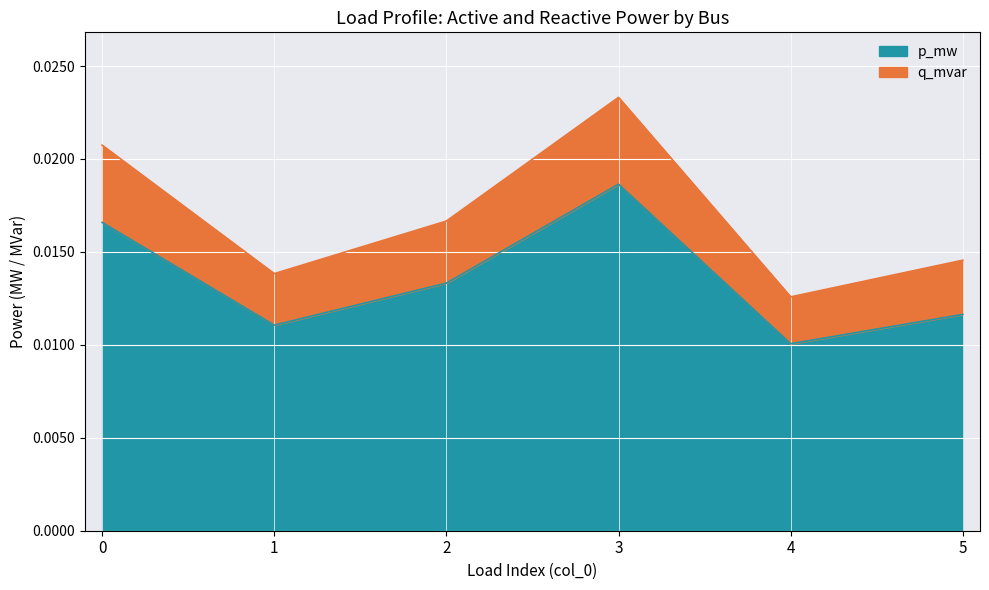

At which label is p_mw closest to 0?

4